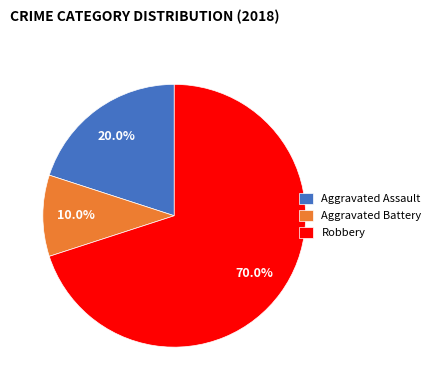

To the nearest percent, what portion does Robbery represent?

70%